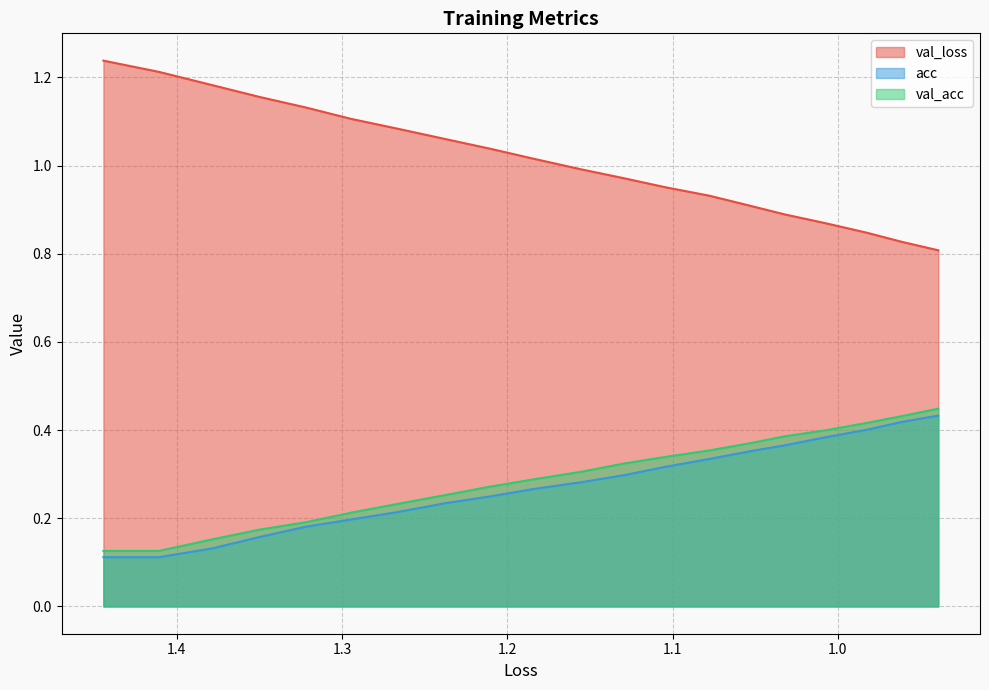

True or false: val_acc has more than 2 points higher than both neighbors.

False